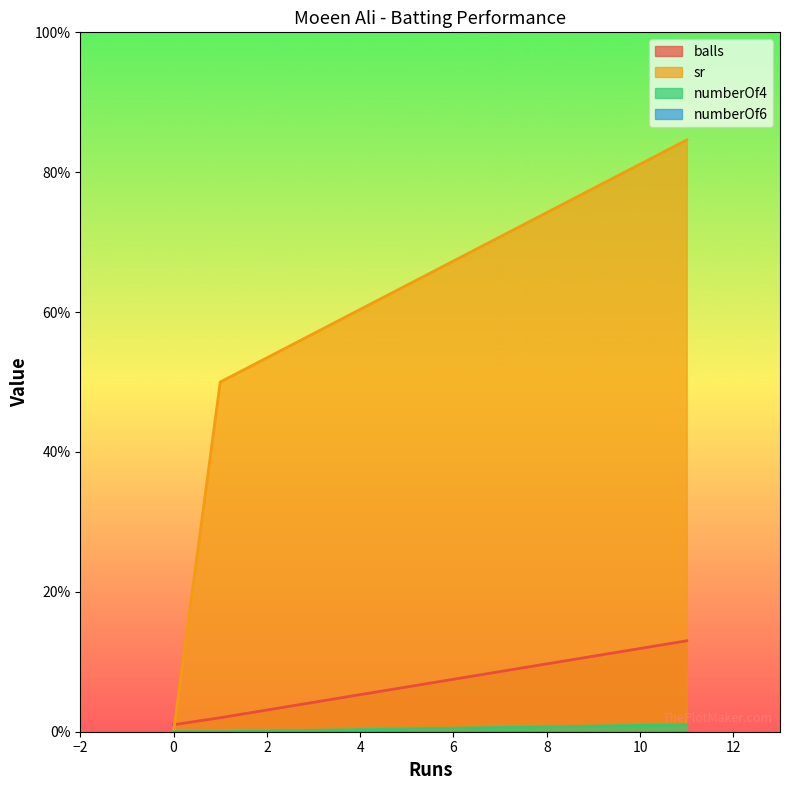

Is it true that sr equals 84.6 at 11?

True